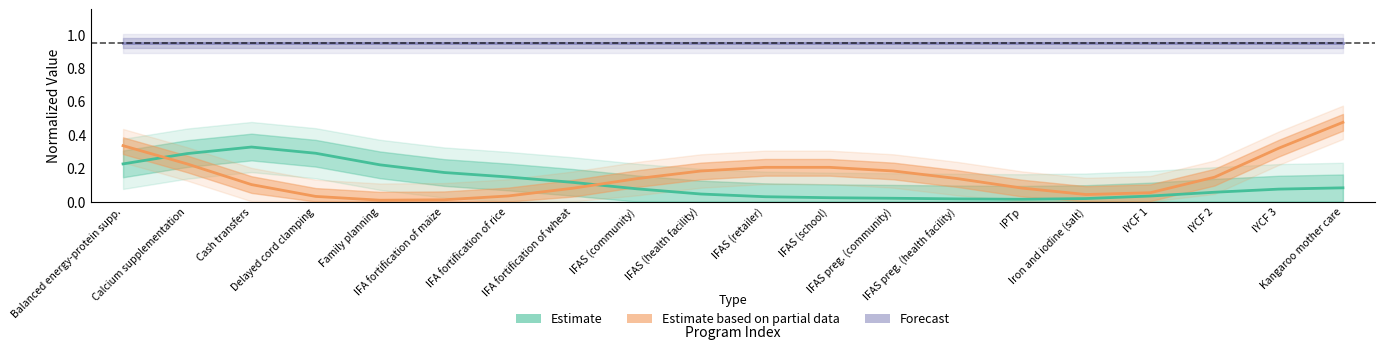

What are all the series names shown in the legend?

Estimate, Estimate based on partial data, Forecast